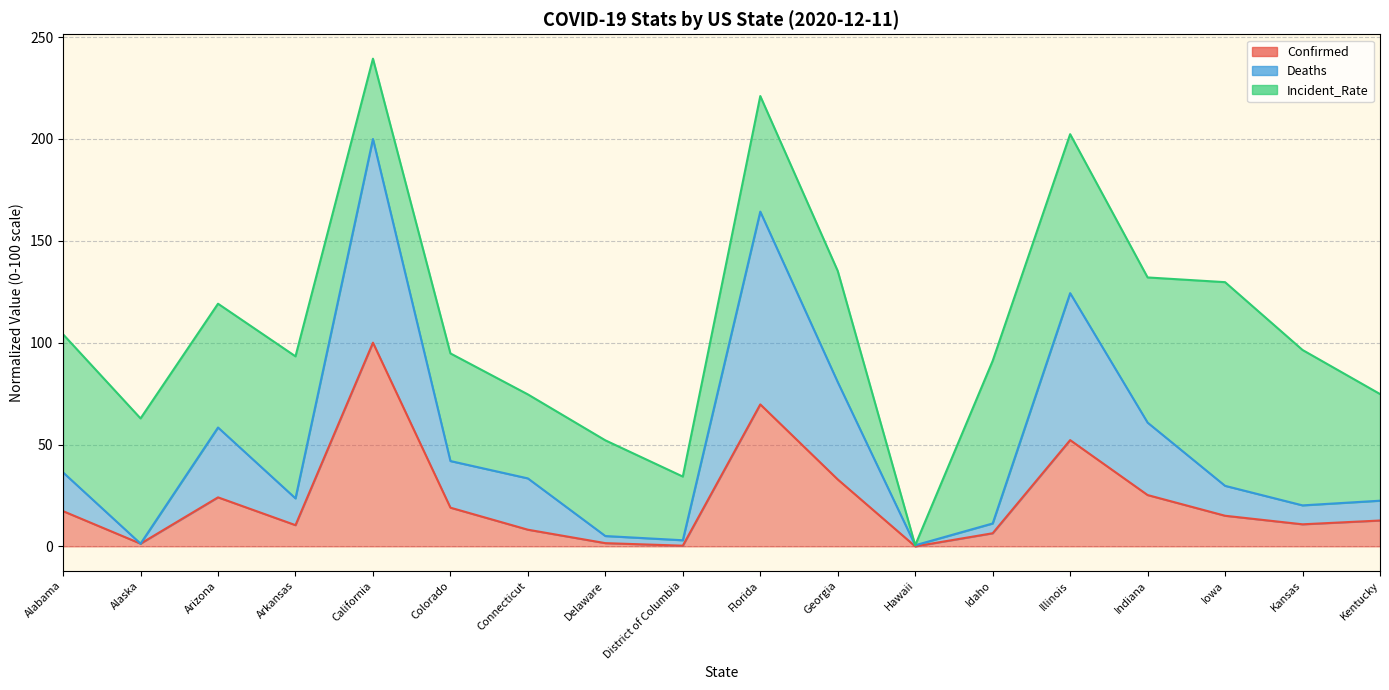

True or false: Deaths and Confirmed intersect in this chart.

False